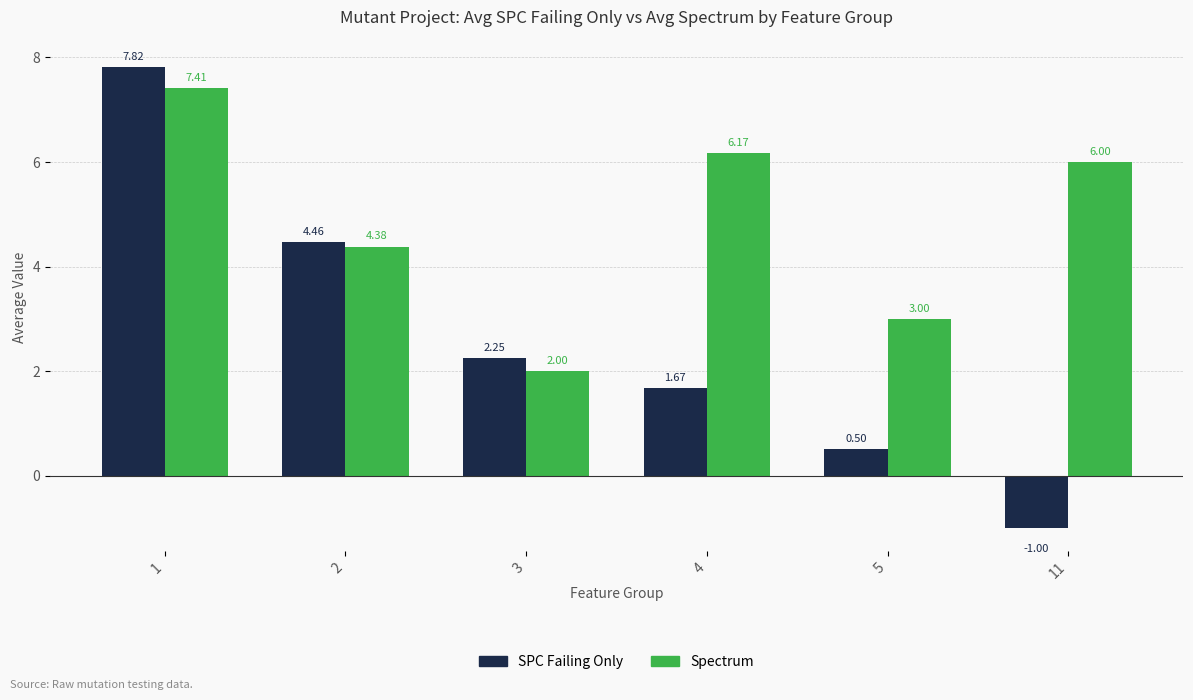

True or false: SPC Failing Only has a value of -0.7 at 11.

False